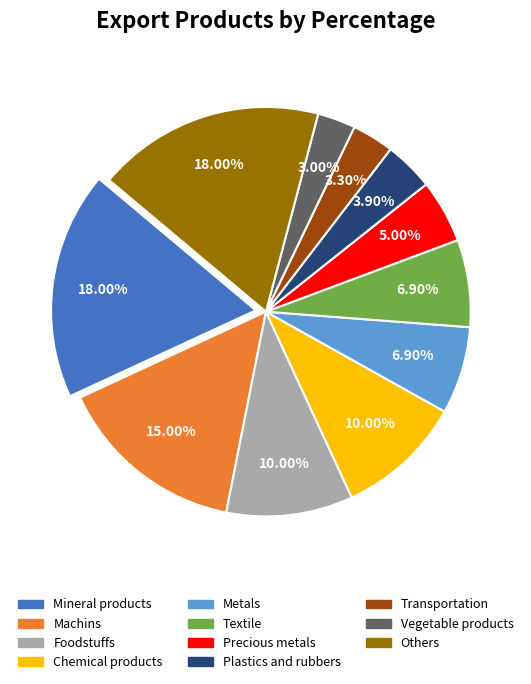

To the nearest percent, what portion does Others represent?

18%